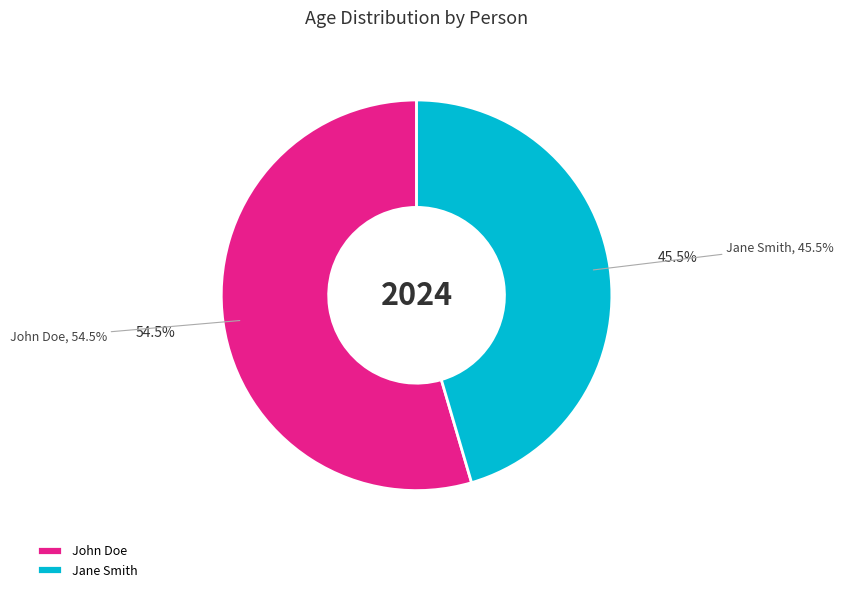

What is the ratio of the value at Jane Smith to the value at John Doe?

0.8